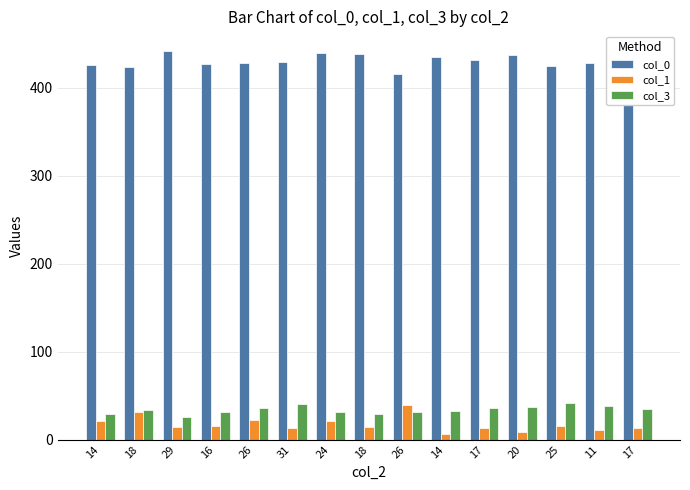

How many bars are there in total?

45